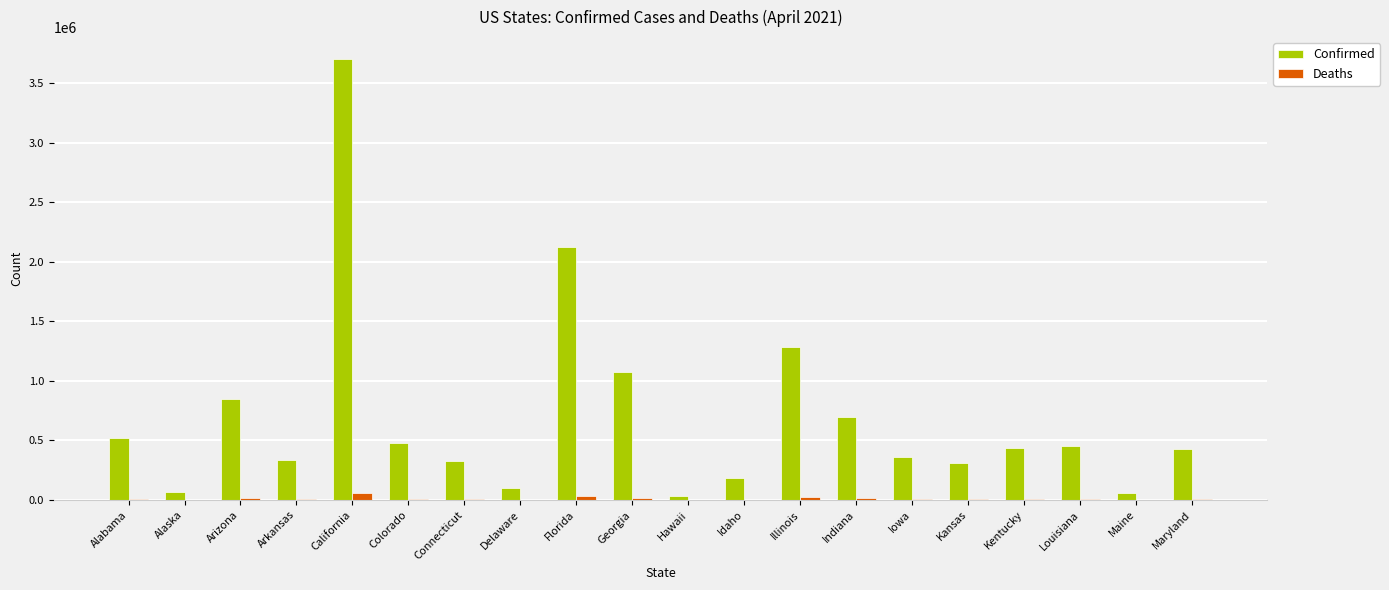

Which label corresponds to the largest value in the chart?

California